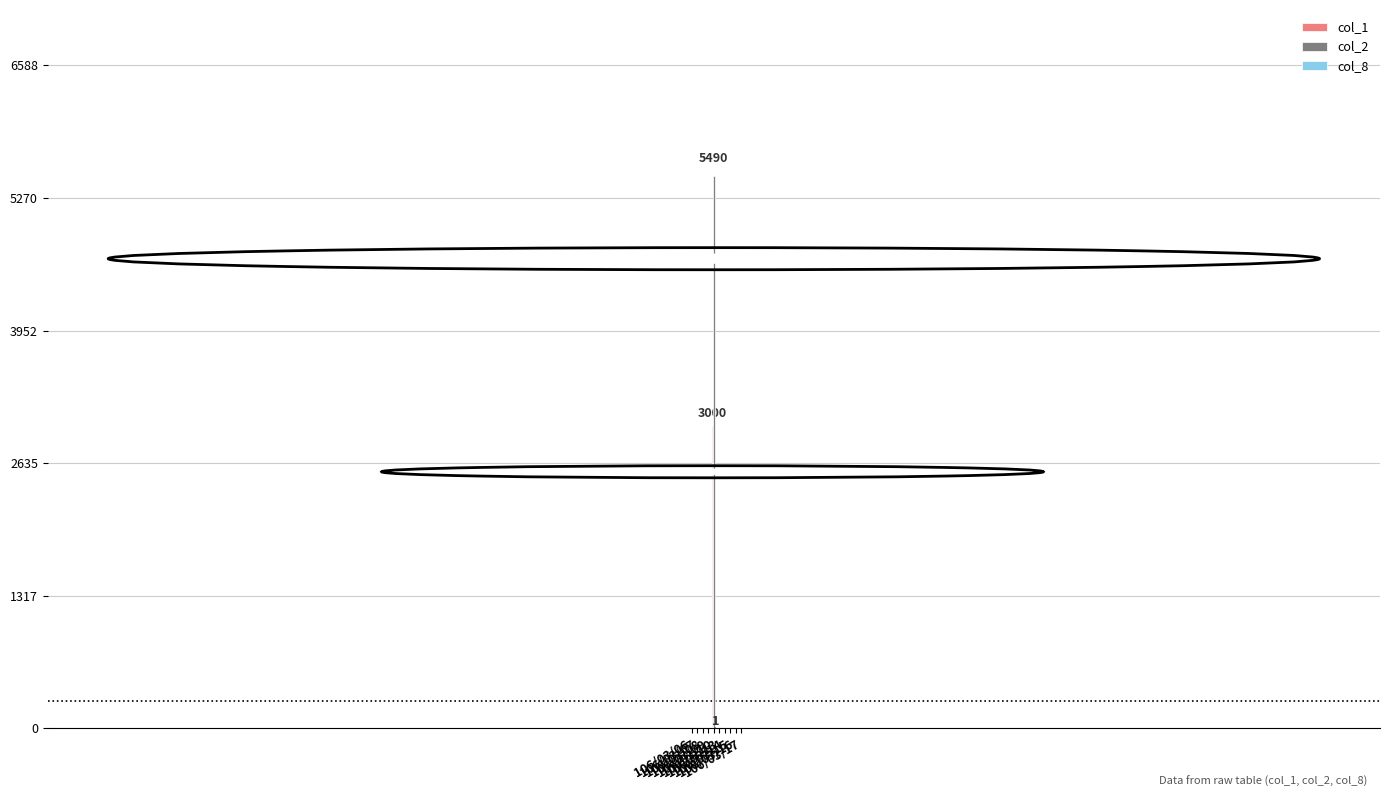

Which series has the largest total across all categories?

col_2